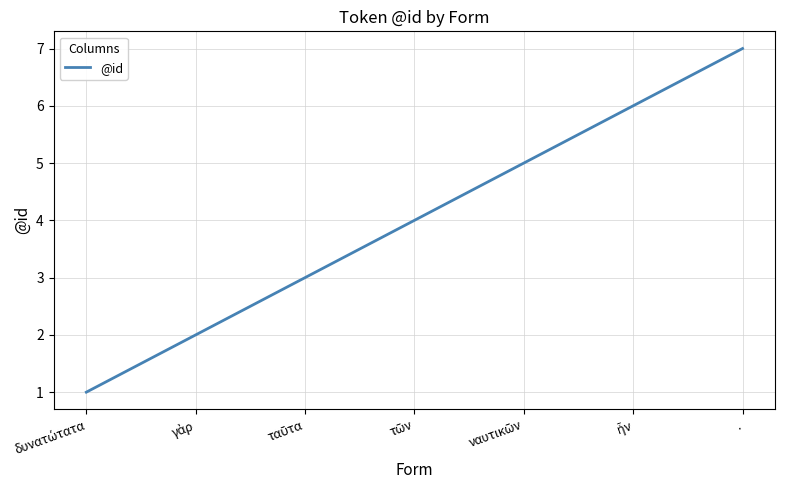

True or false: there are more than 2 points higher than both neighbors.

False